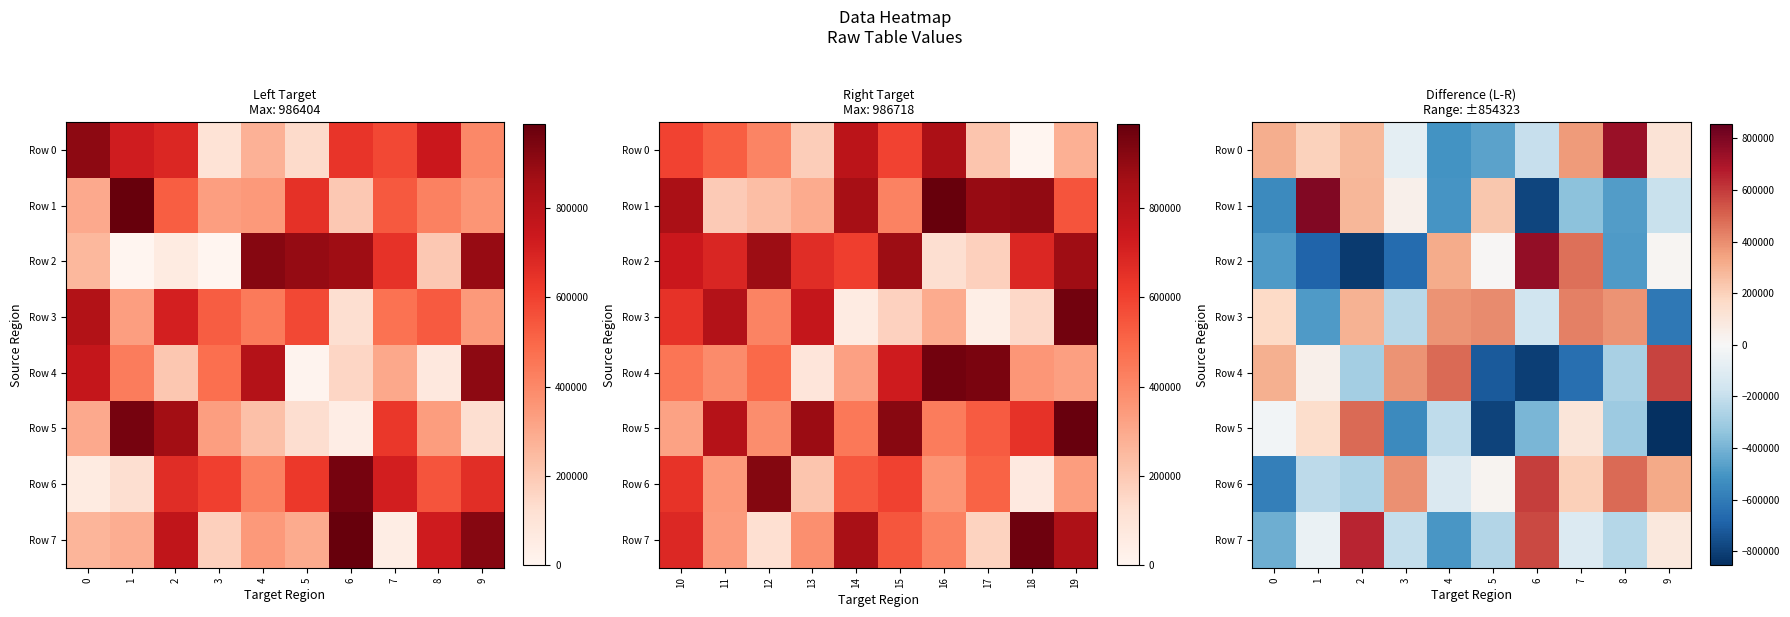

Between 9 and 5, which is larger?

9